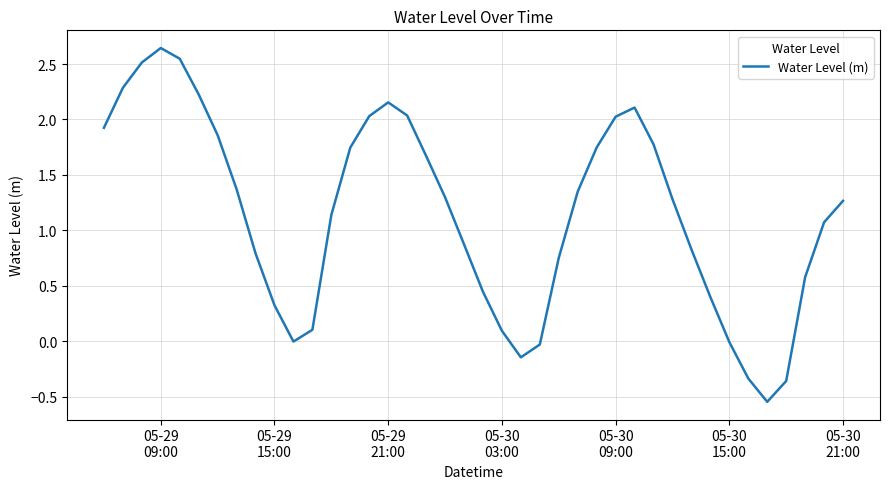

What is the difference between the maximum and minimum values?

3.2